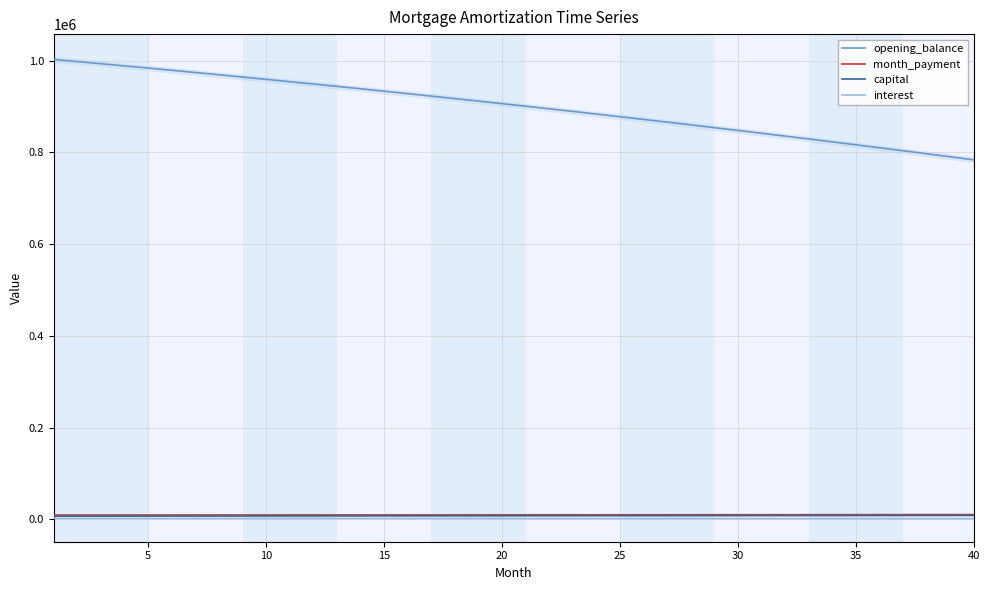

True or false: interest has more than 2 interior local peaks.

False